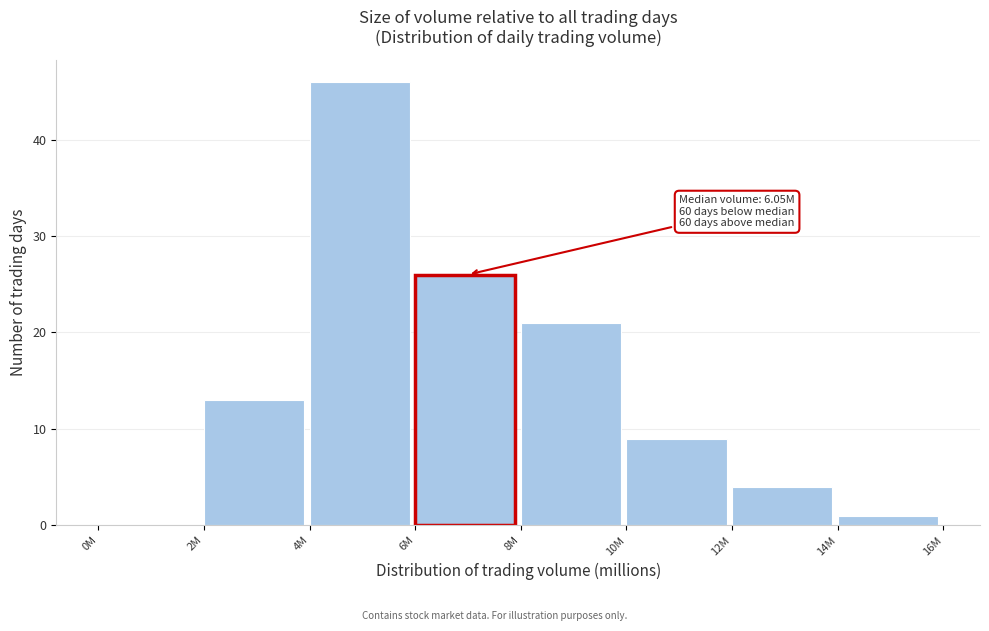

Reading right to left, transcribe all the data shown in this chart.

14M=1	12M=4	10M=9	8M=21	6M=26	4M=46	2M=13	0M=0